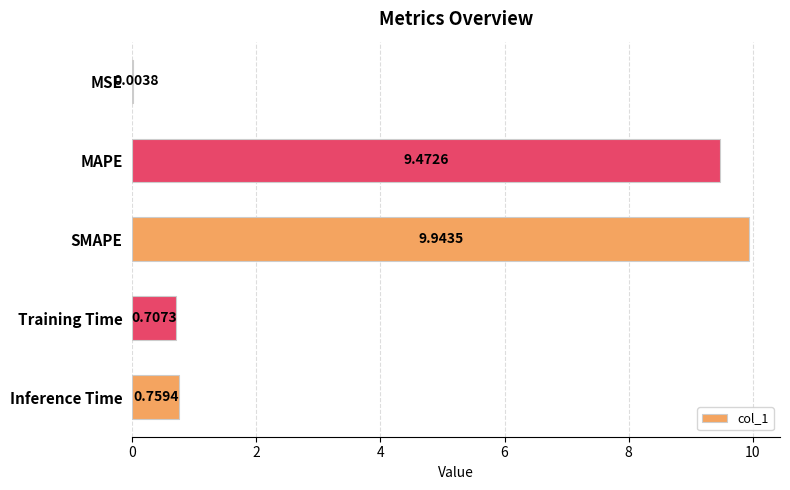

What is the maximum value shown in the chart?

9.9